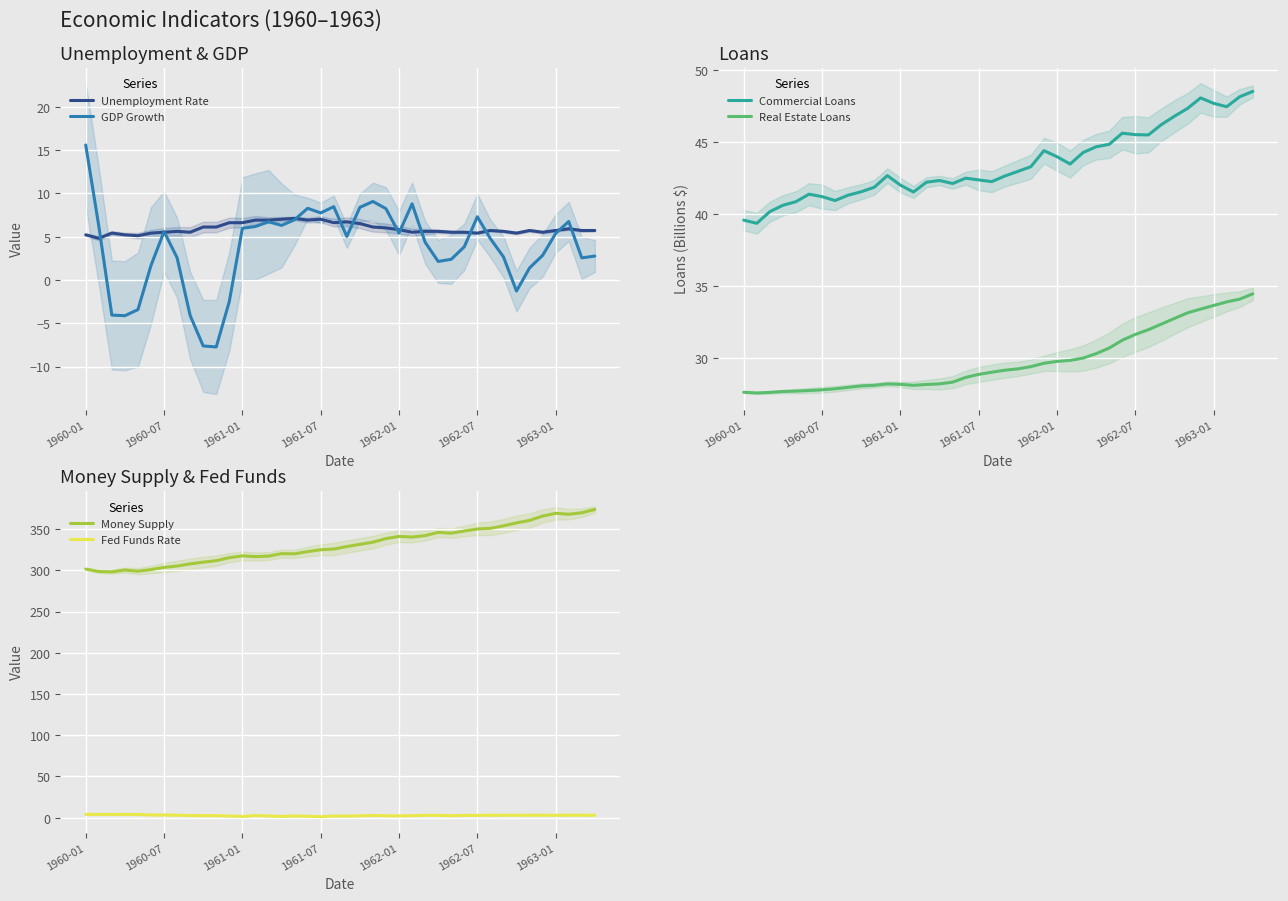

What is the minimum value for Unemployment Rate?

4.8